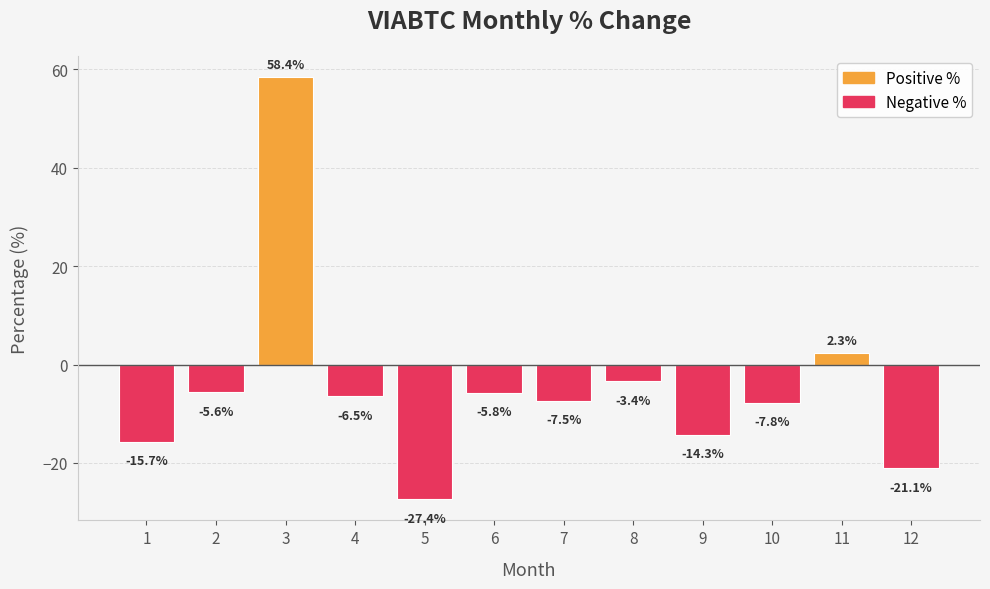

How many bars are there in total?

12